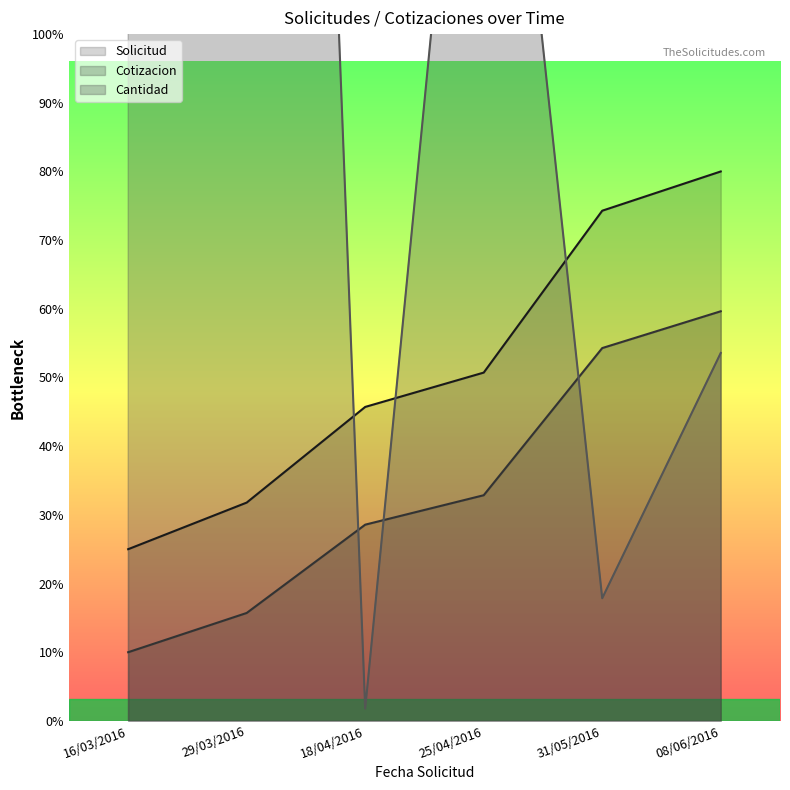

How many lines are shown in the chart?

3